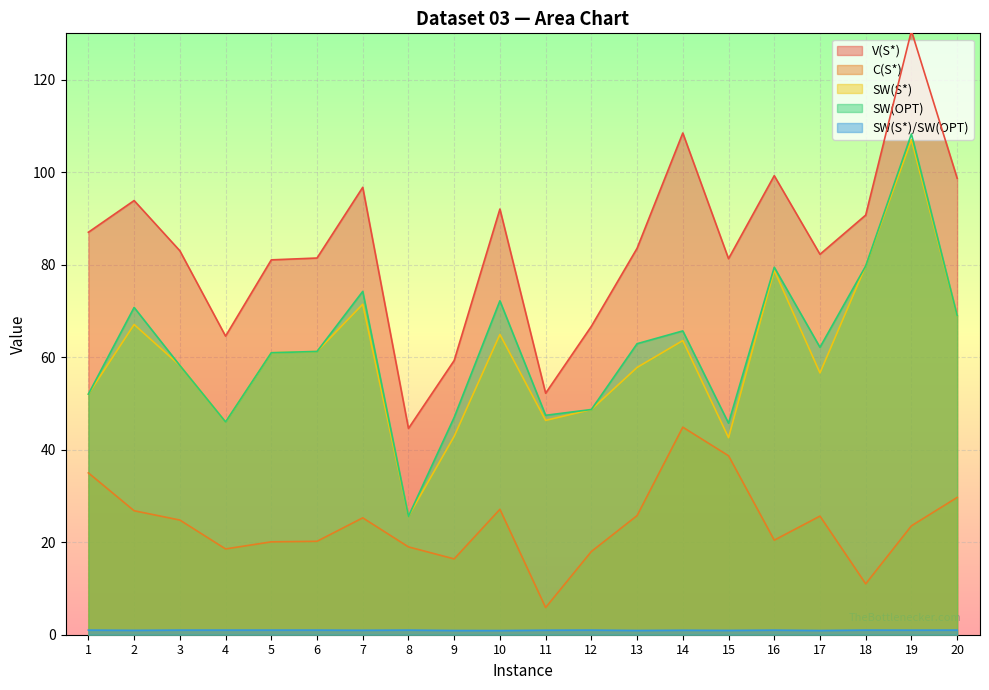

How many series are shown in this chart?

5